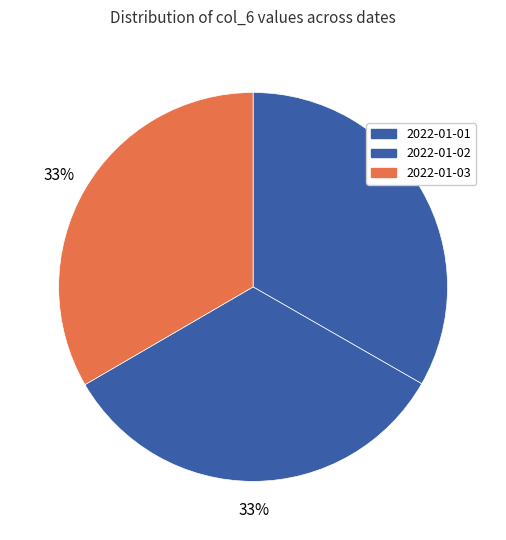

What percentage is the 2022-01-02 slice, to the nearest percent?

33%